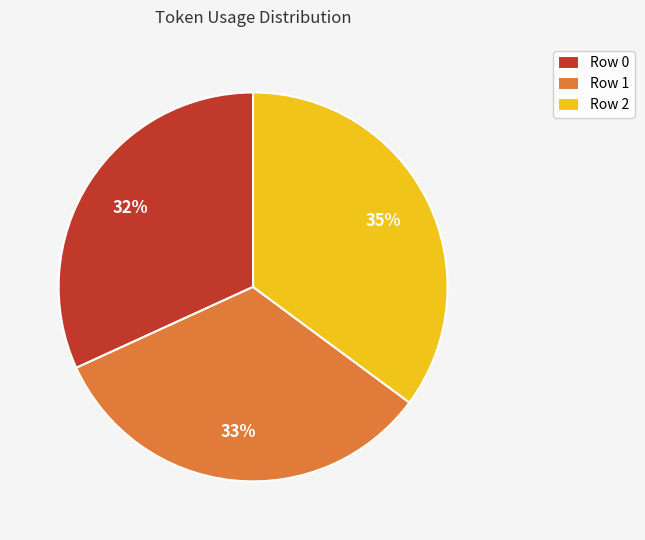

What percentage is the Row 0 slice, to the nearest percent?

32%